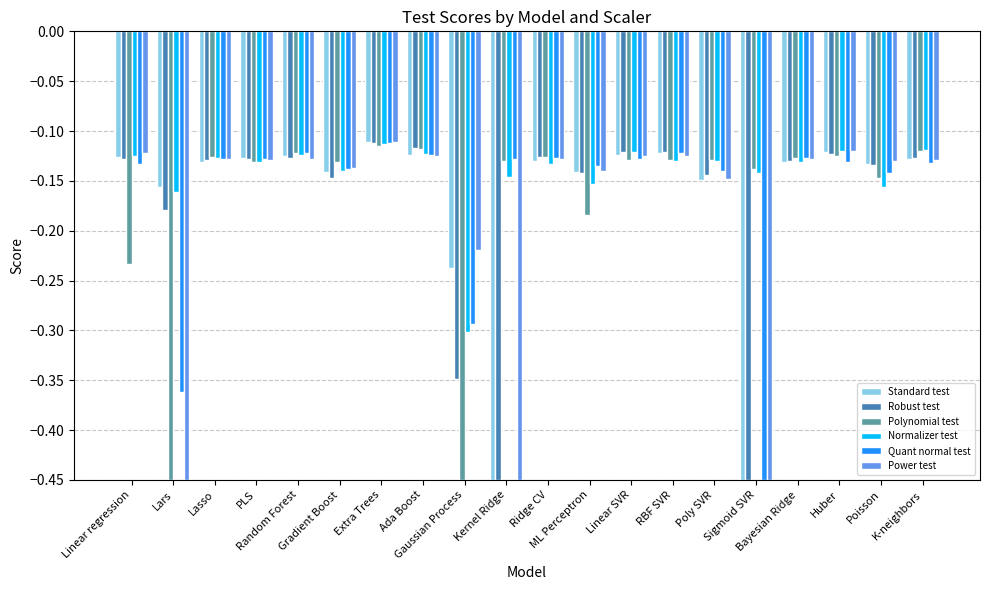

At which category is the sum across all series the highest?

Extra Trees